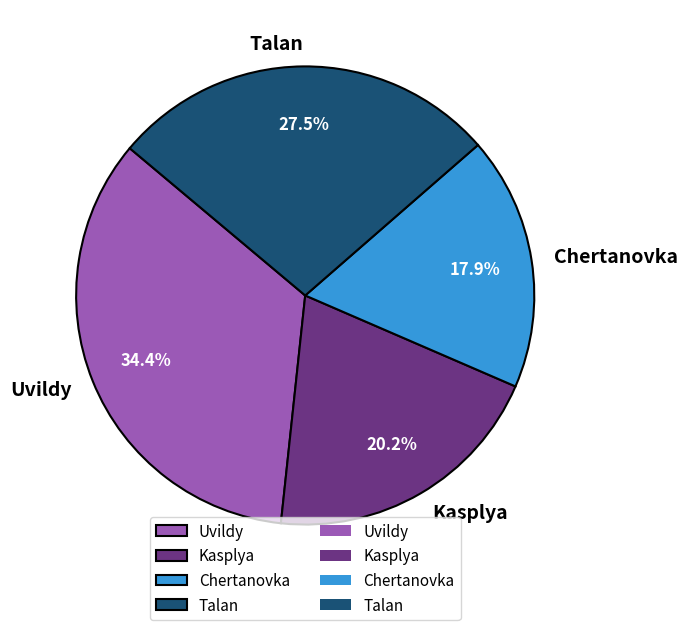

What is the smallest slice in the pie chart?

Chertanovka